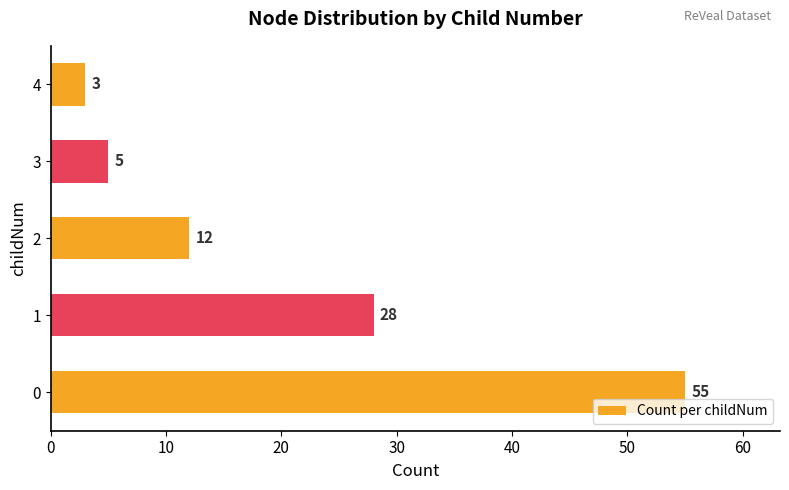

What is the maximum value shown in the chart?

55